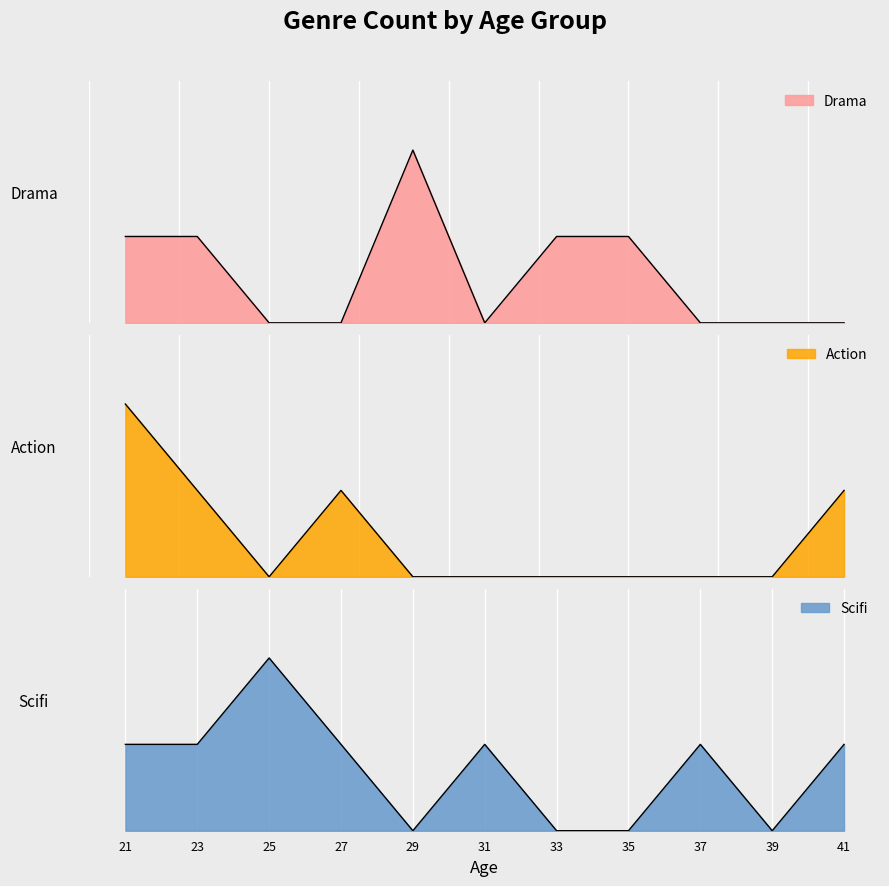

How many intersections are there between Action and Scifi?

6